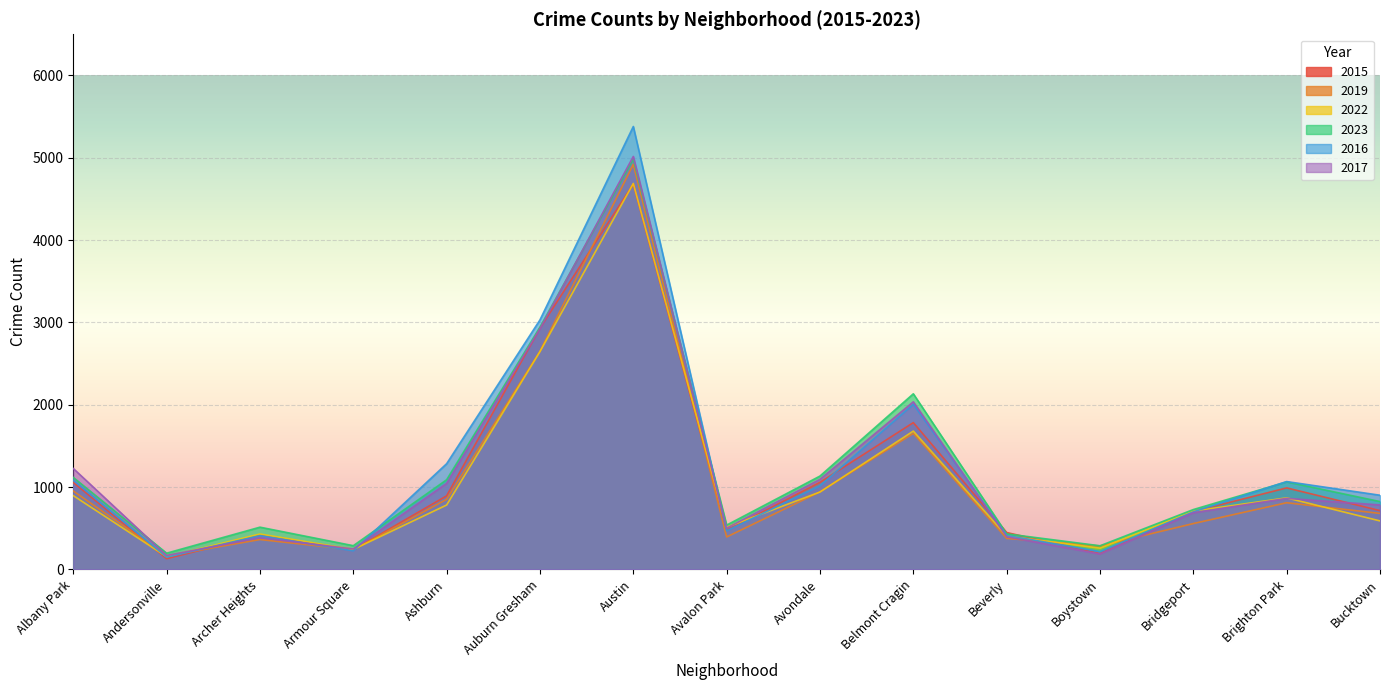

How many series are shown in this chart?

6